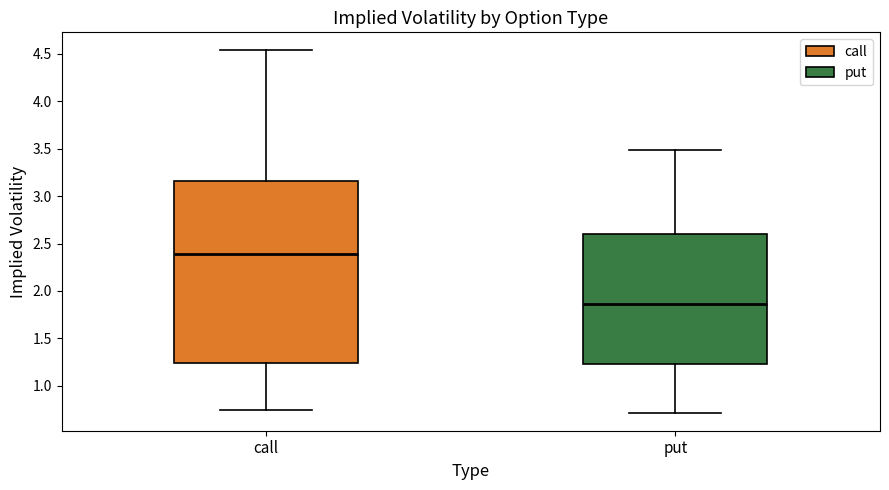

Reading left to right, read every box against the y-axis: the position of its median line, the range the box covers, and the ends of its whiskers. The values are not printed on the chart, so give them approximately, as read against the axis.

call: median 2.40, box 1.25 to 3.15, whiskers 0.75 to 4.55
put: median 1.85, box 1.25 to 2.60, whiskers 0.70 to 3.50